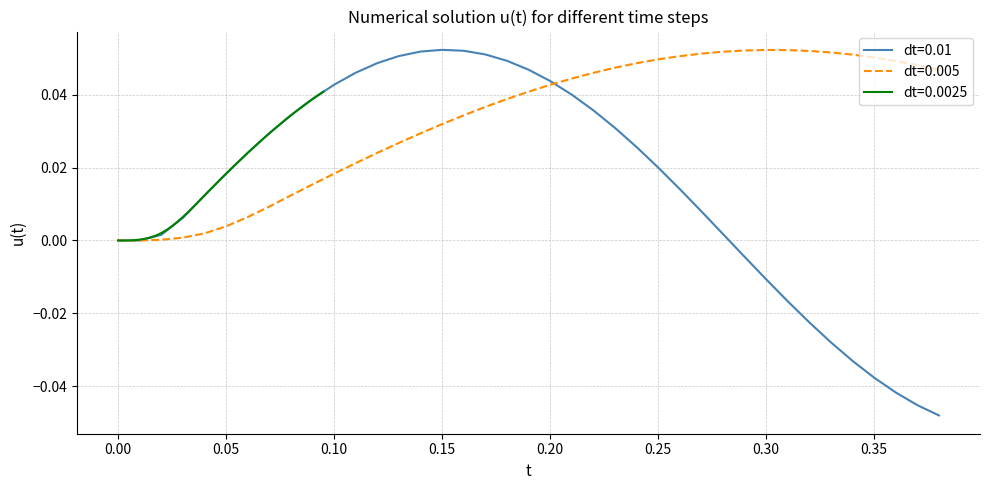

Is it true that dt=0.0025 equals 0.0 at 23?

False